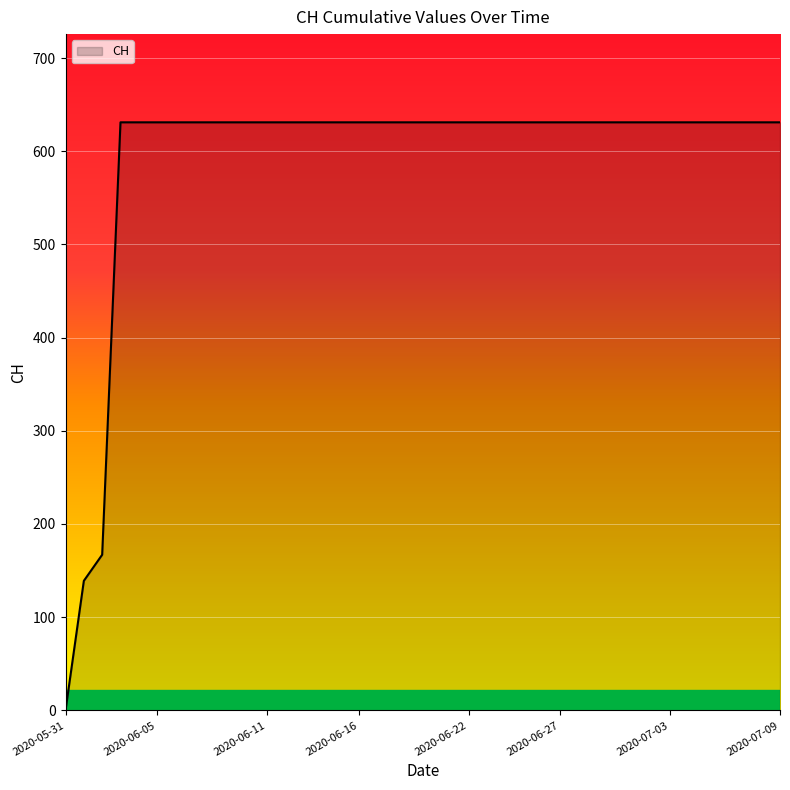

How many values are above zero?

39